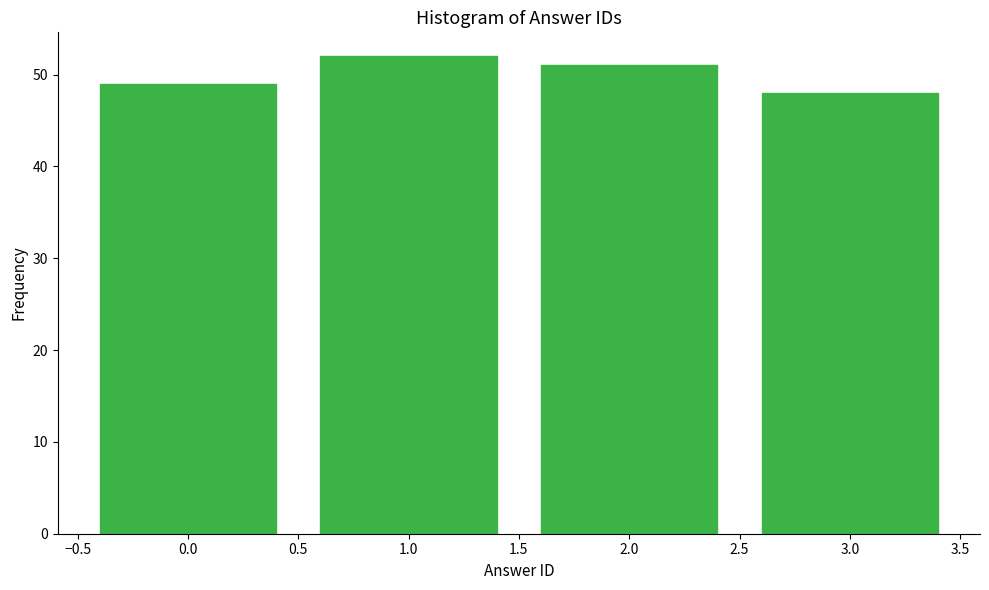

Reading left to right, transcribe this chart: for each bar, give the range it covers on the x-axis and its height. The values are not printed on the chart, so give them approximately, as read against the axis.

-0.5 to 0.5: 49
0.5 to 1.5: 52
1.5 to 2.5: 51
2.5 to 3.5: 48